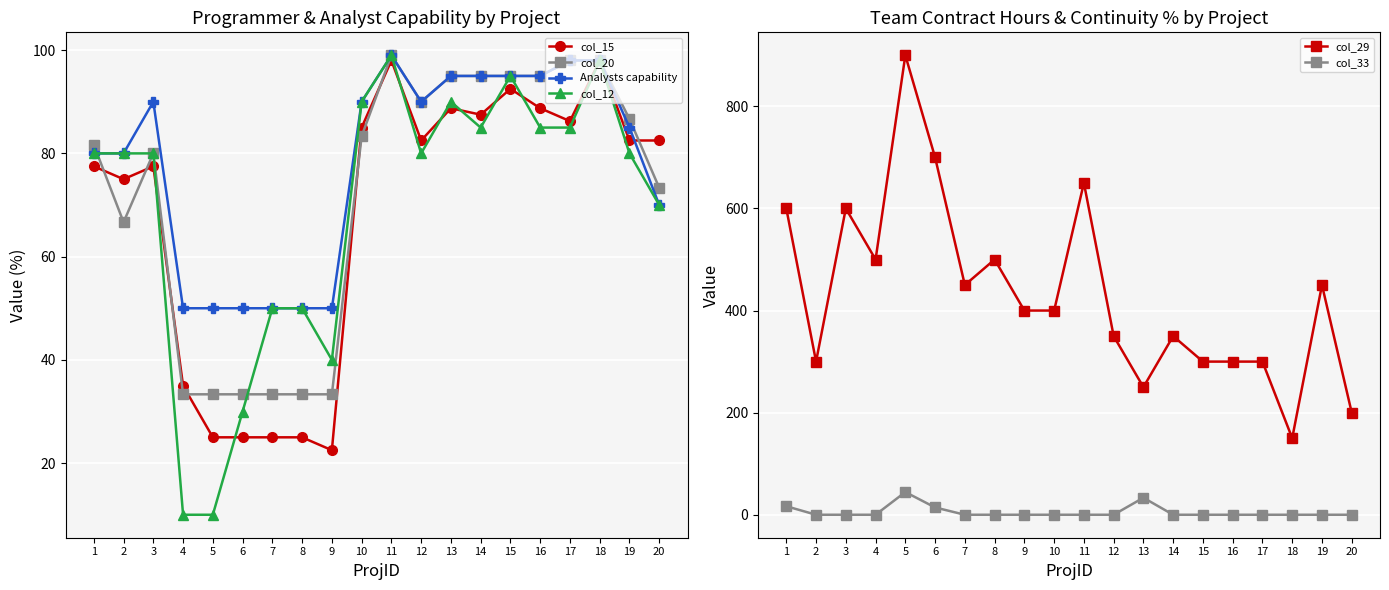

Which series has the largest total across all categories?

col_29